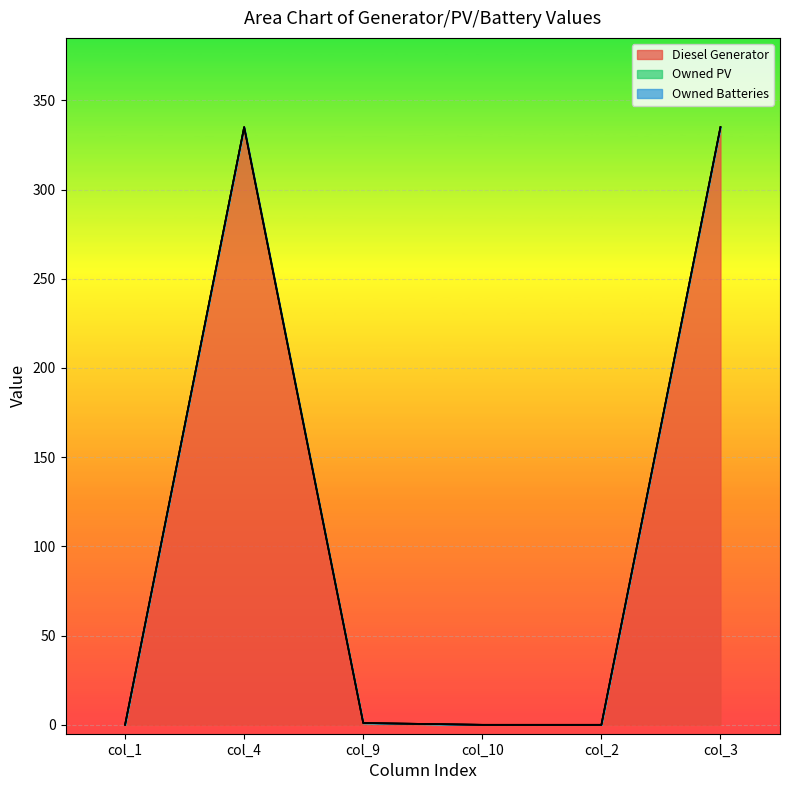

What is the average value of the Diesel Generator series?

111.8